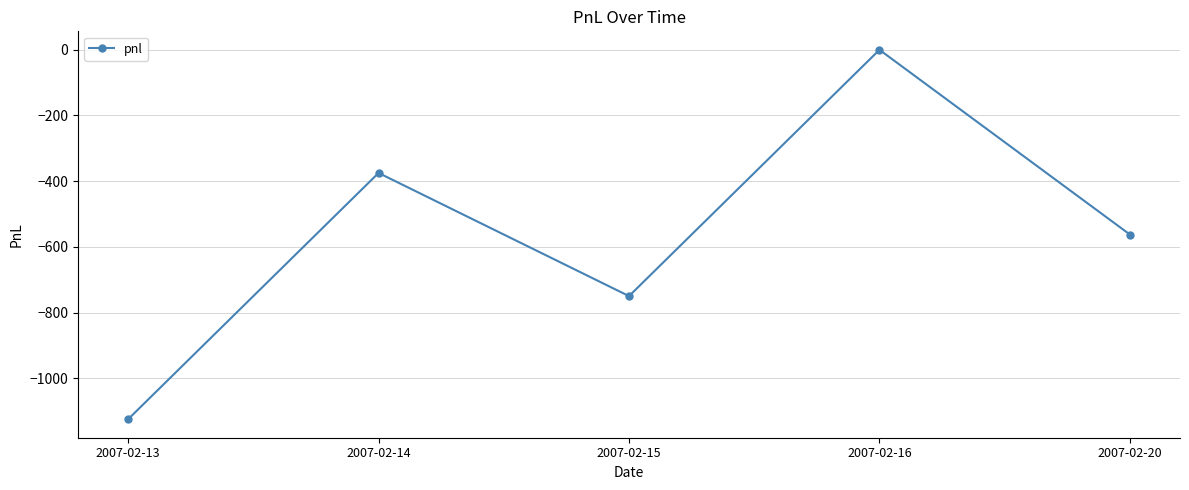

Between 2007-02-15 and 2007-02-20, which is larger?

2007-02-20